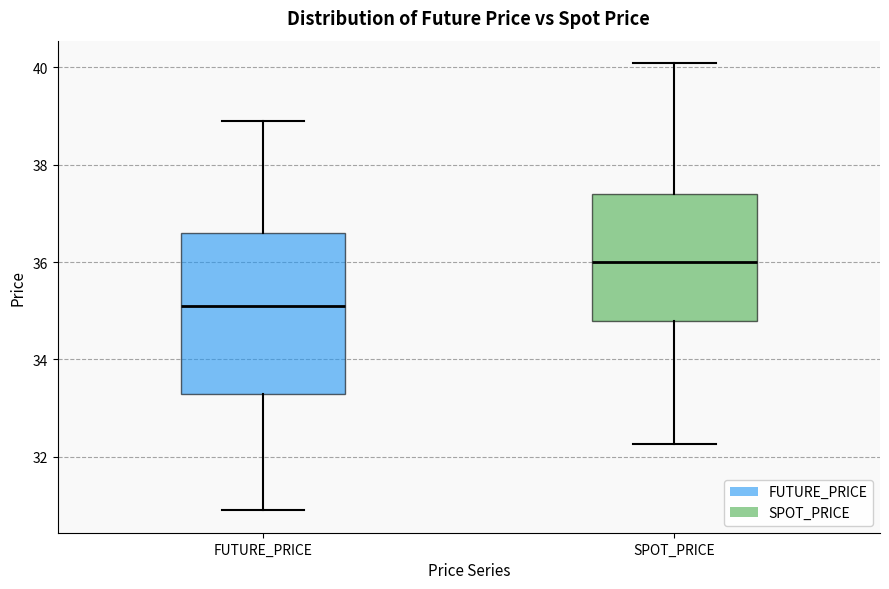

Where does the upper whisker of the box for SPOT_PRICE end on the y-axis? The values are not printed on the chart, so give them approximately, as read against the axis.

40.0